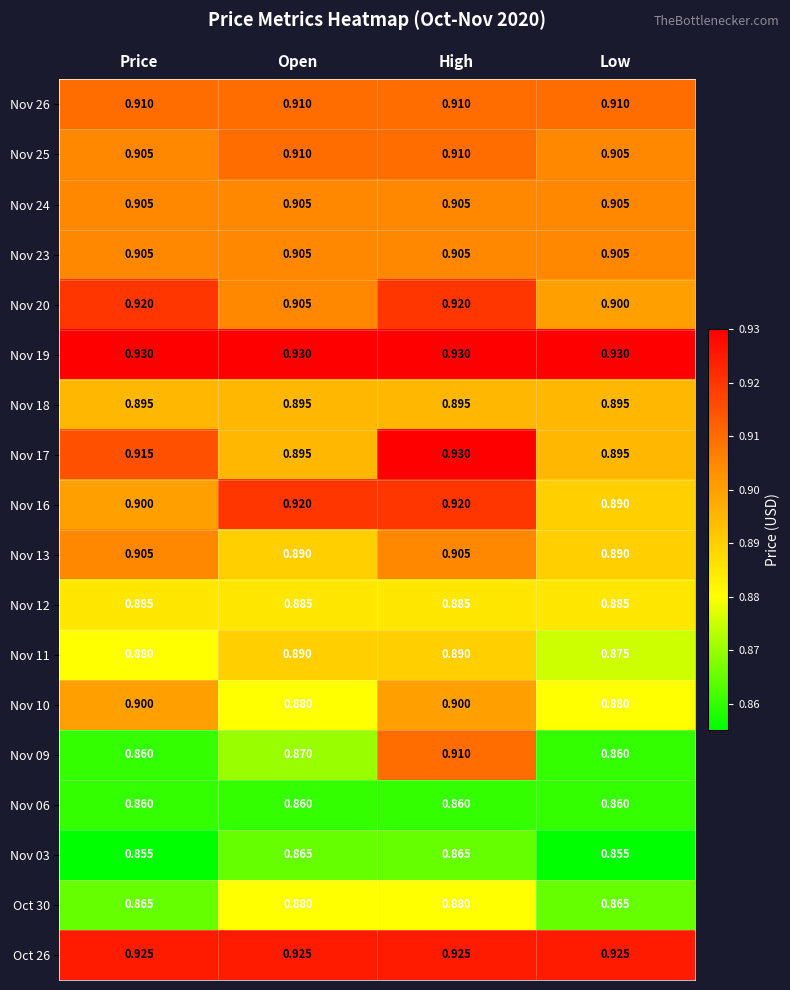

At which label is Nov 20 closest to 0?

Low